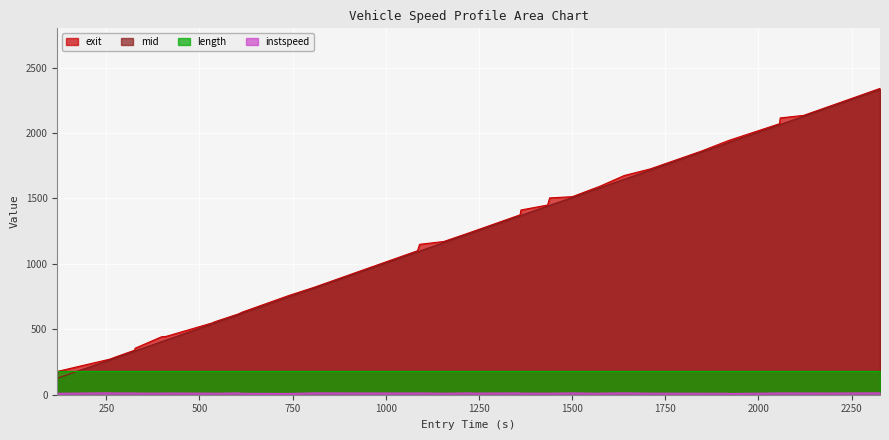

True or false: exit has more than 2 points higher than both neighbors.

False